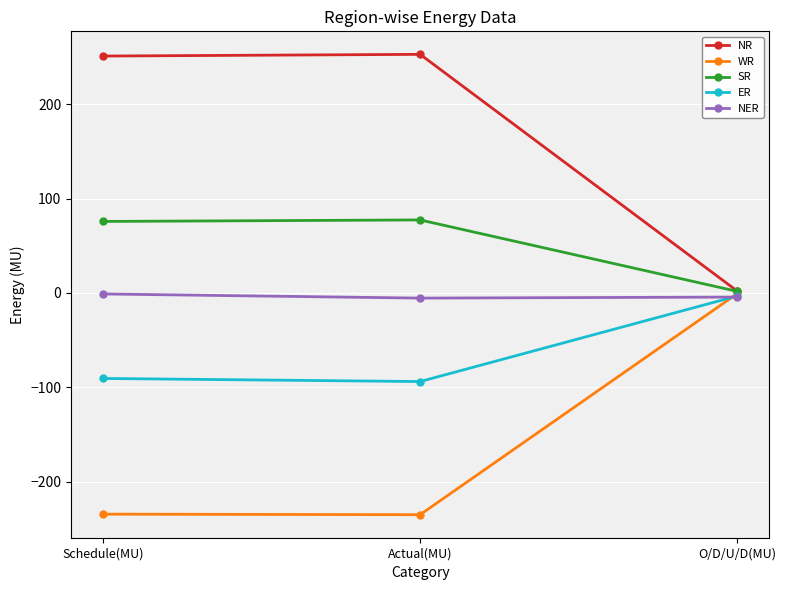

What is the difference between the second highest and minimum values in the NER series?

1.1